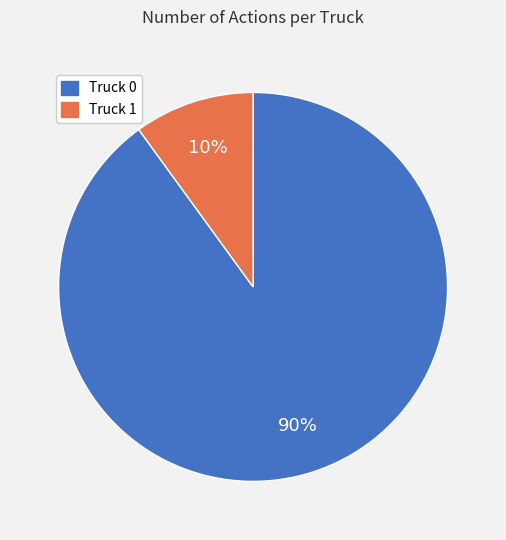

Between Truck 0 and Truck 1, which is larger?

Truck 0